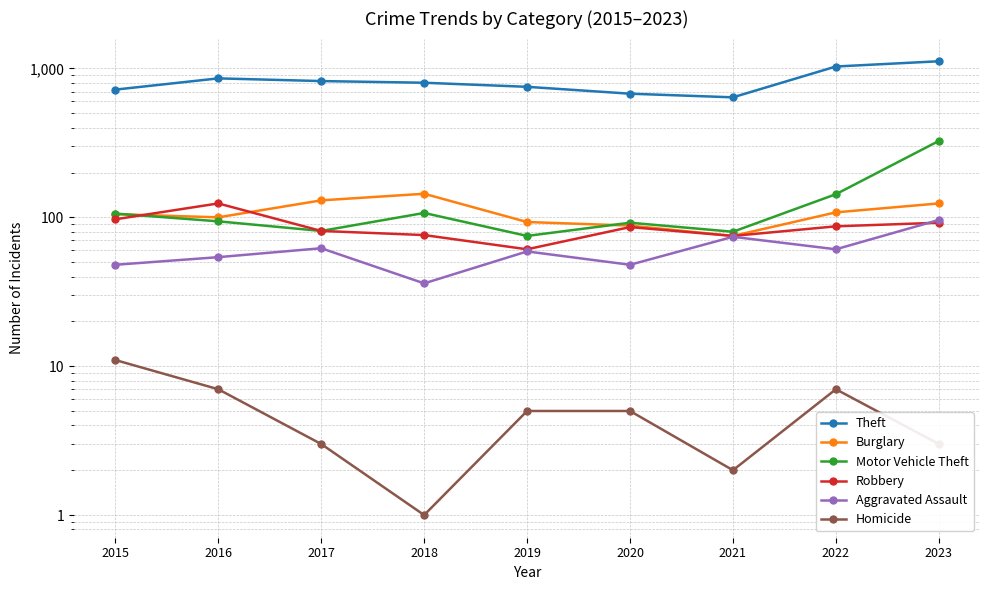

What is the value of the Aggravated Assault point at the 3rd from the left?

62